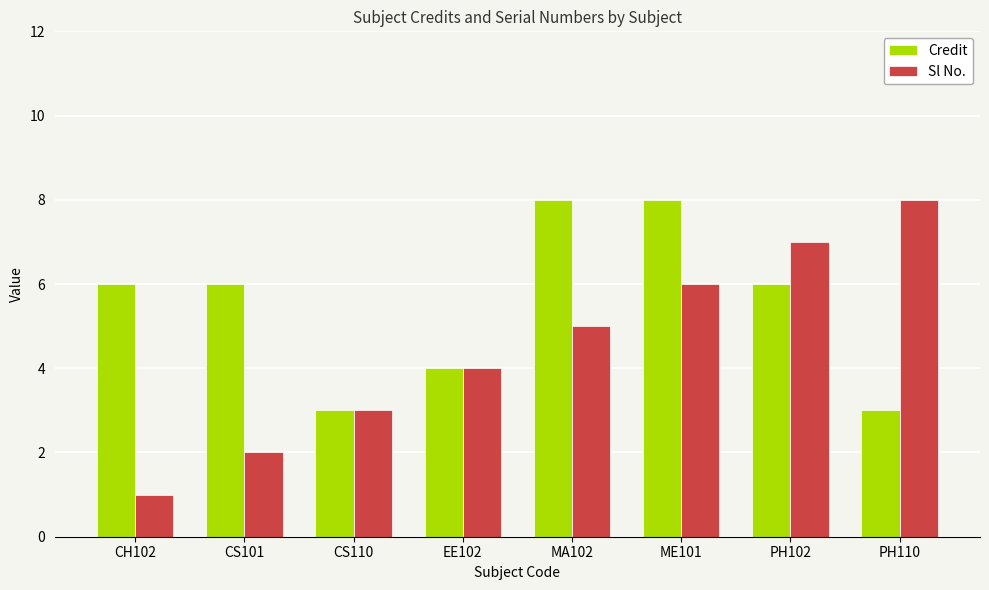

Which series has the largest range (max minus min)?

Sl No.